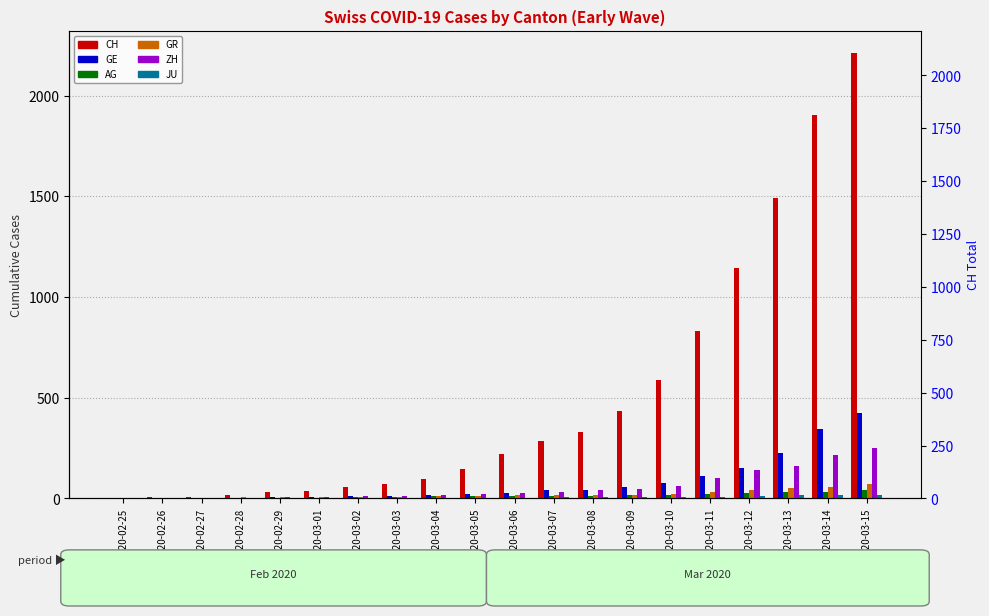

Where is ZH nearest to the value 125?

2020-03-12